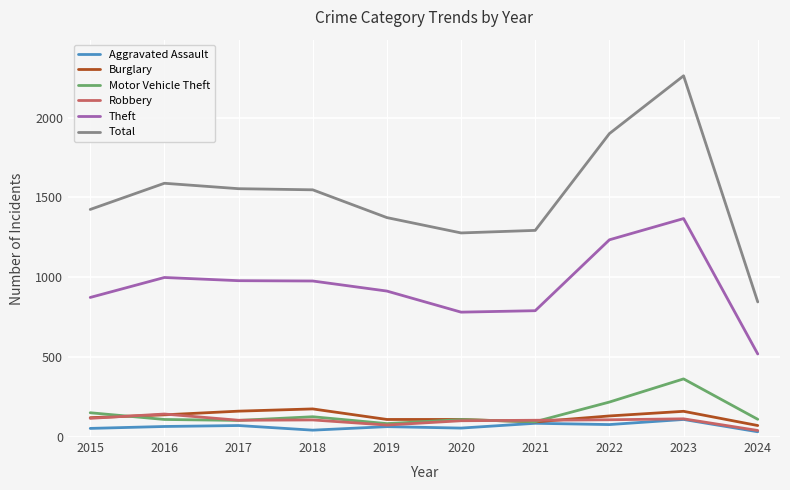

What is the difference between the Theft values at 2019 and 2020?

132